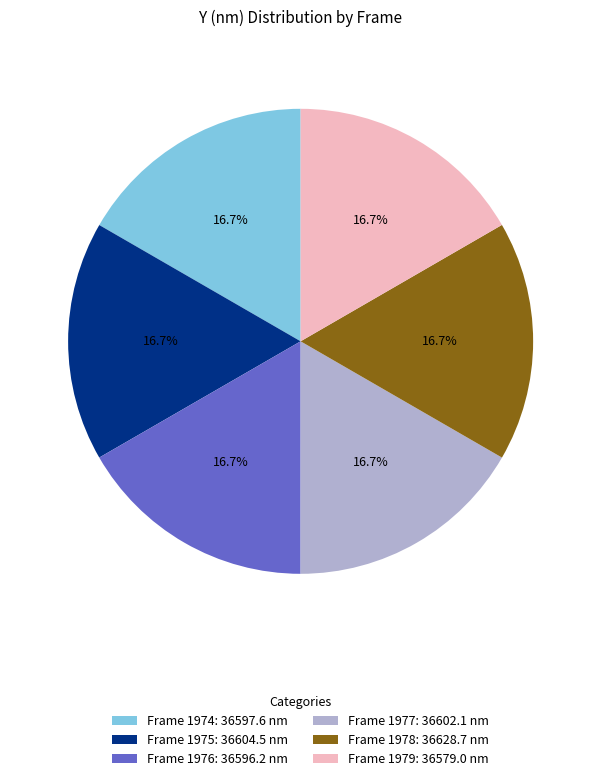

What is the ratio of the value at Frame 1979 to the value at Frame 1976?

1.0